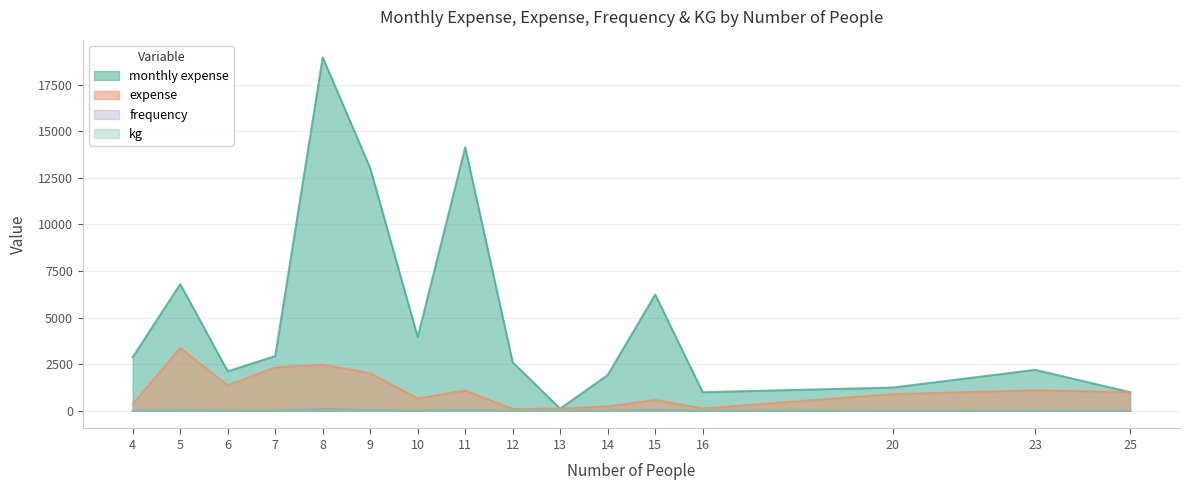

What is the difference between the highest and lowest values at 16?

999.0